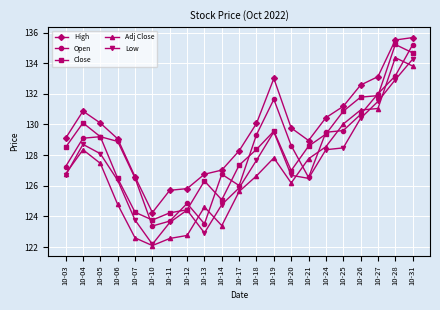

What is the average value of the High series?

129.7